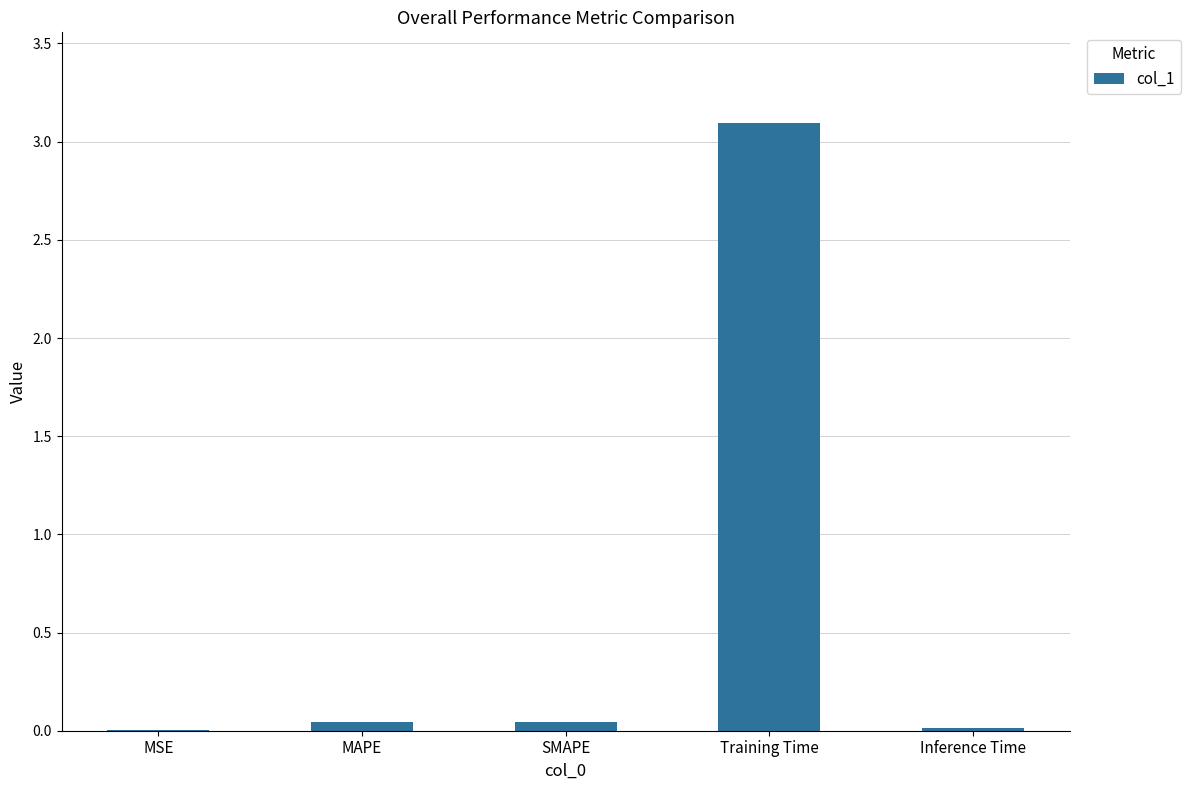

The value at Inference Time is 0.0. True or false?

True